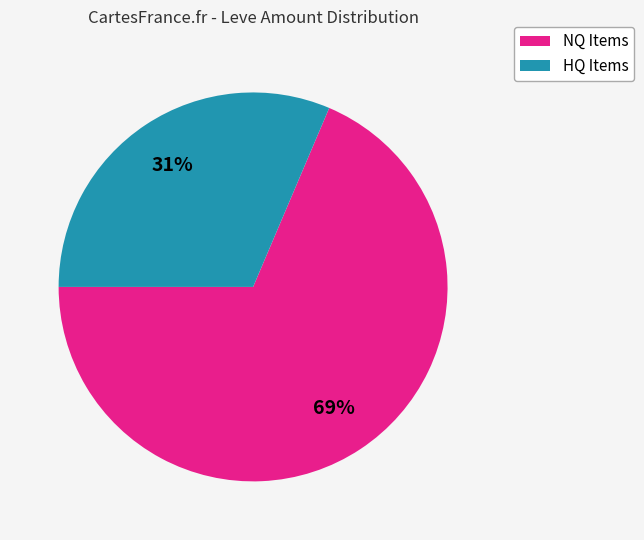

To the nearest percent, what is the average slice percentage?

50%